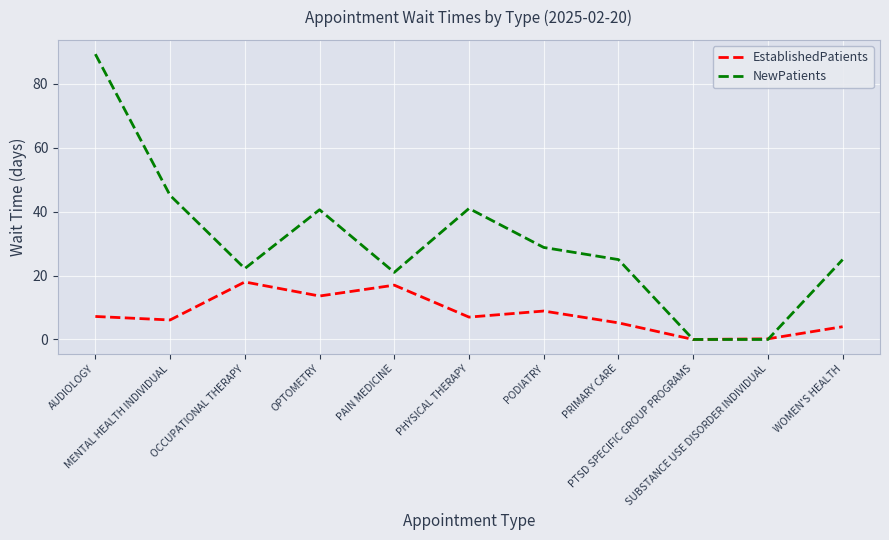

List the series in order of their peak value, lowest first.

EstablishedPatients, NewPatients